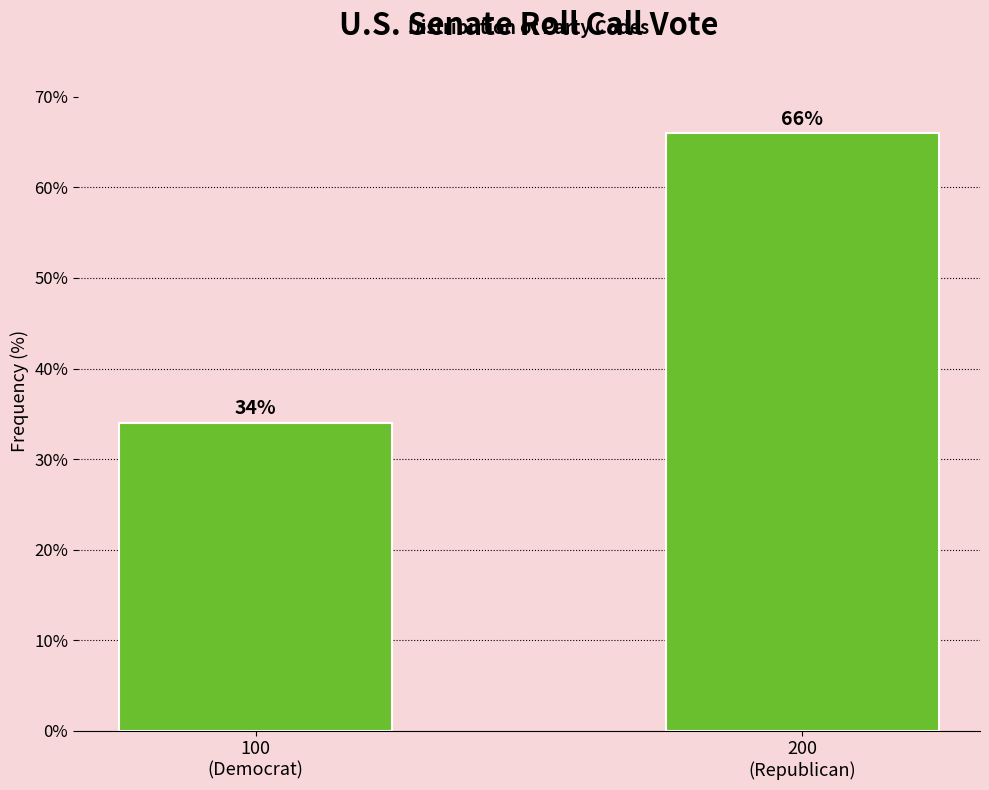

Reading left to right, what are all the values shown in this chart?

34	66